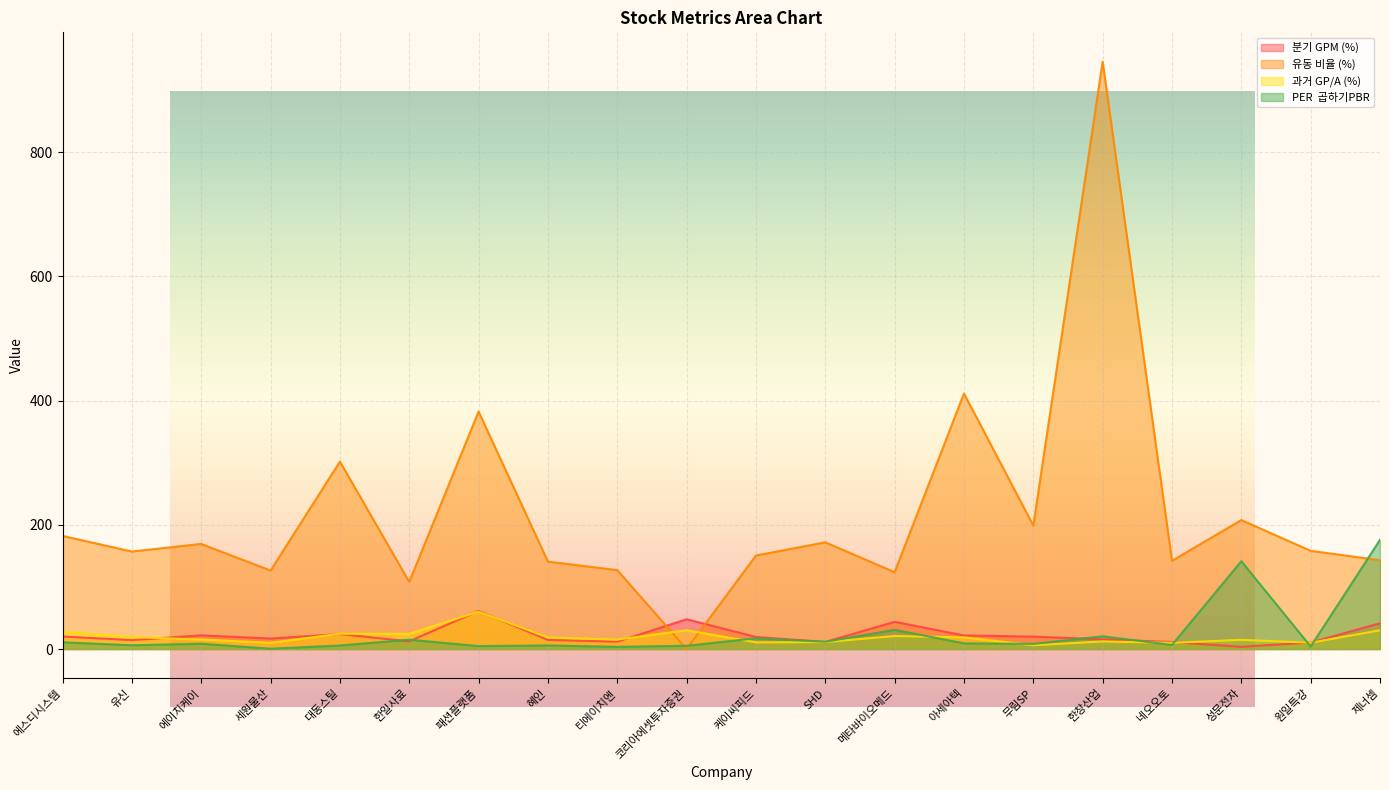

At which label does PER  곱하기PBR first exceed 8?

에스디시스템